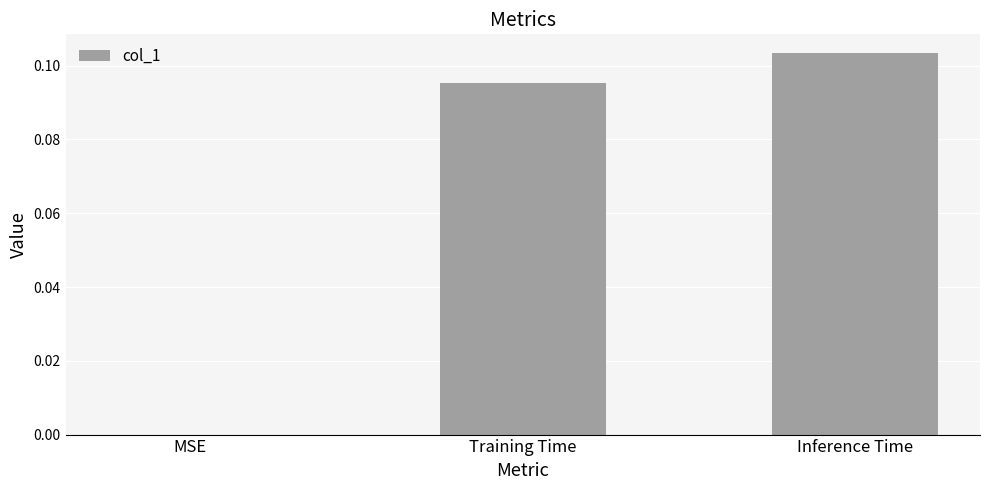

What is the change in value from MSE to Inference Time?

+0.1